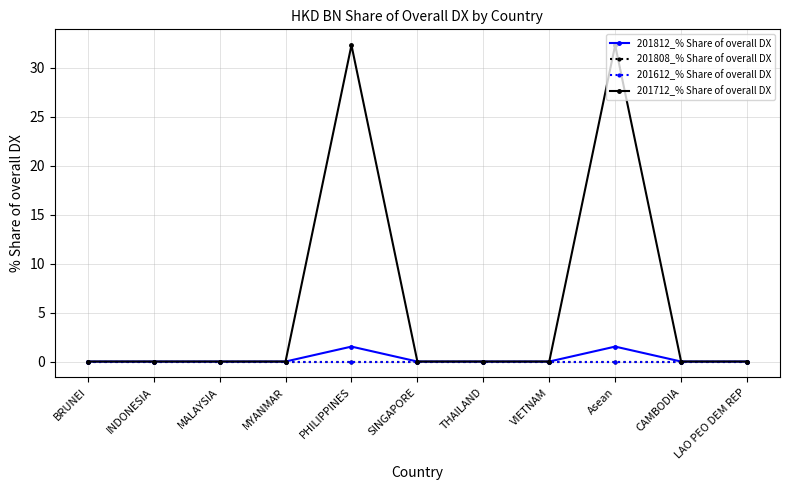

Is the value of 201808_% Share of overall DX at PHILIPPINES greater than the value of 201612_% Share of overall DX at MYANMAR?

No